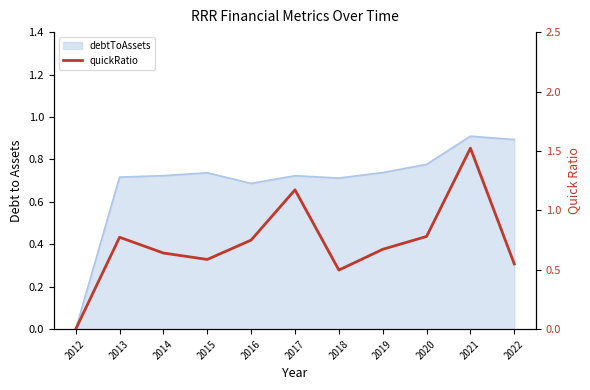

What is the difference between the values at 2015 and 2018?

0.1